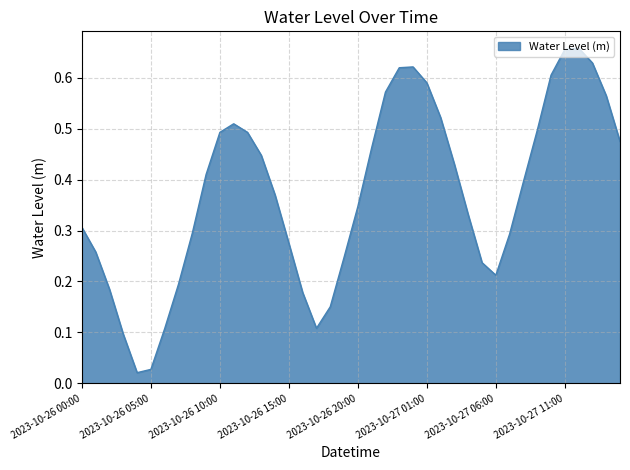

Does the chart display data point markers on the line(s)?

No